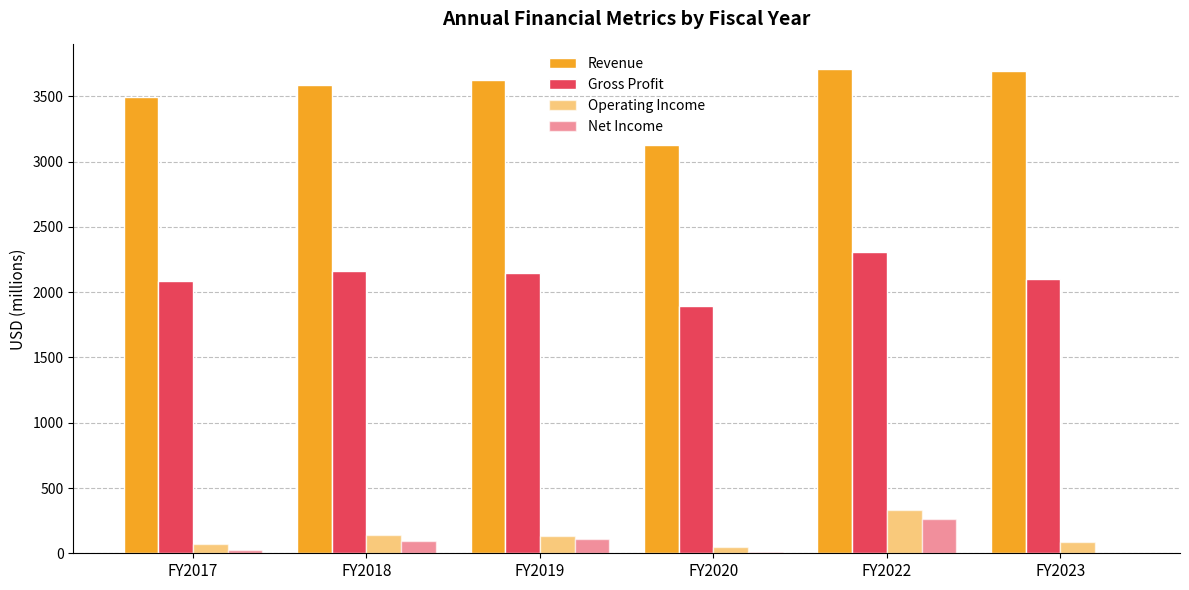

How many data points in Revenue are above 3623?

3